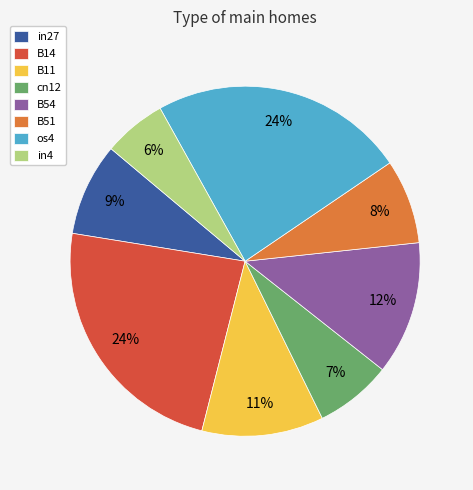

Is it true that in4 is 6% of the pie?

True